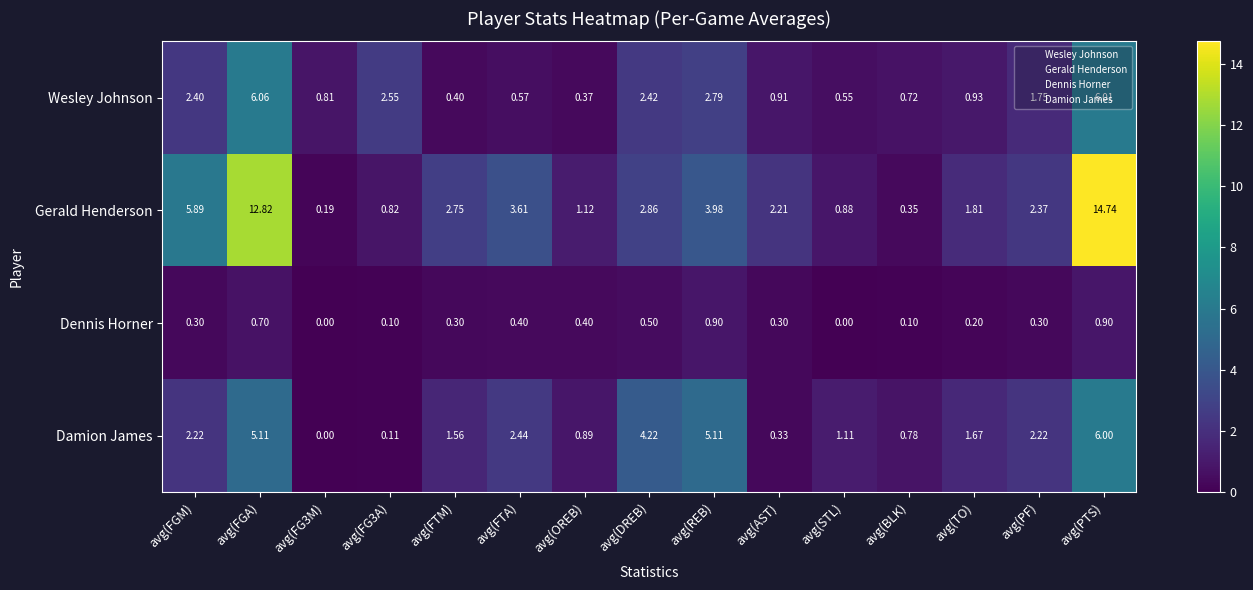

Rank the series at avg(BLK) from highest to lowest value.

Damion James, Wesley Johnson, Gerald Henderson, Dennis Horner